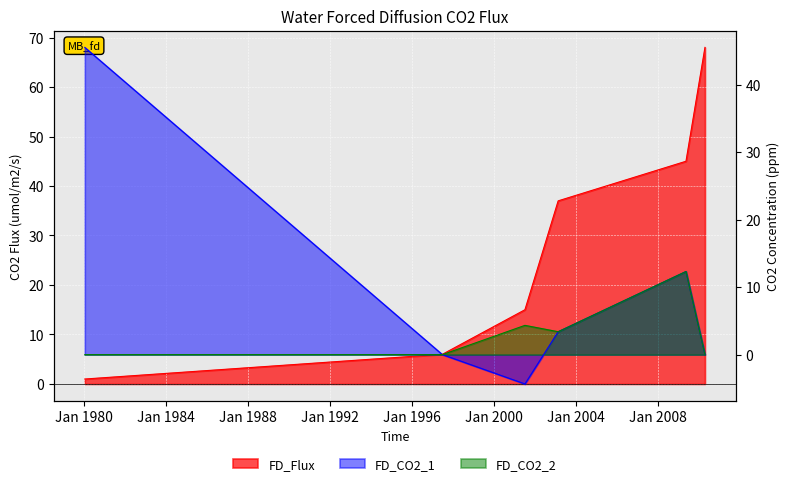

What is the minimum value shown in the chart?

-4.3